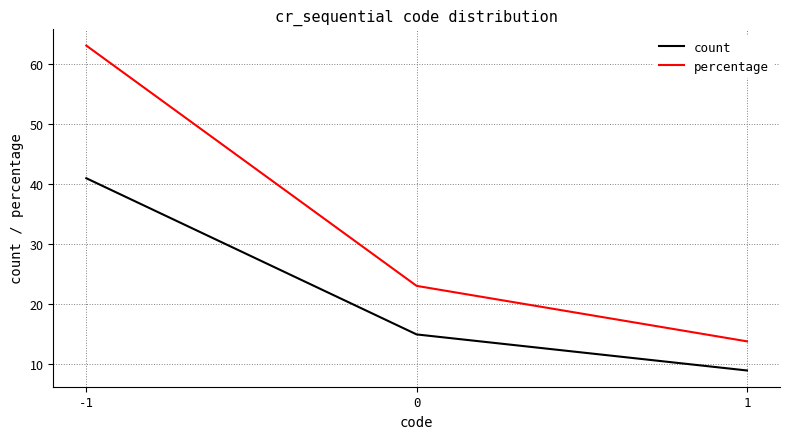

What are all the series names shown in the legend?

count, percentage